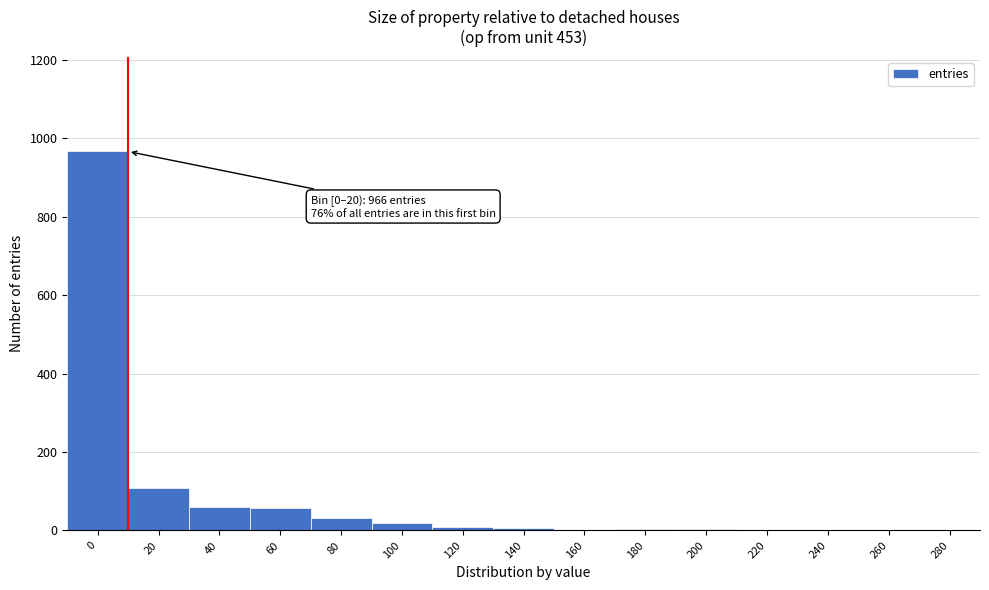

The chart shows a value of 57 at 60. True or false?

True